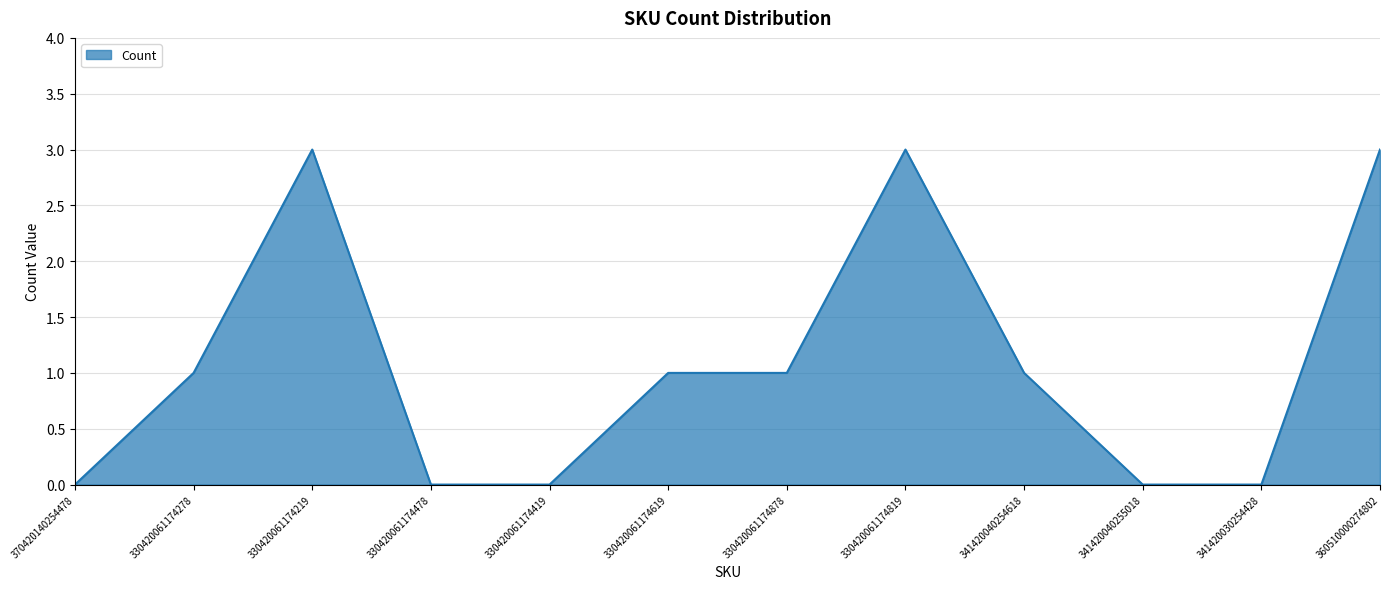

Which has a higher value, 330420061174278 or 330420061174478?

330420061174278